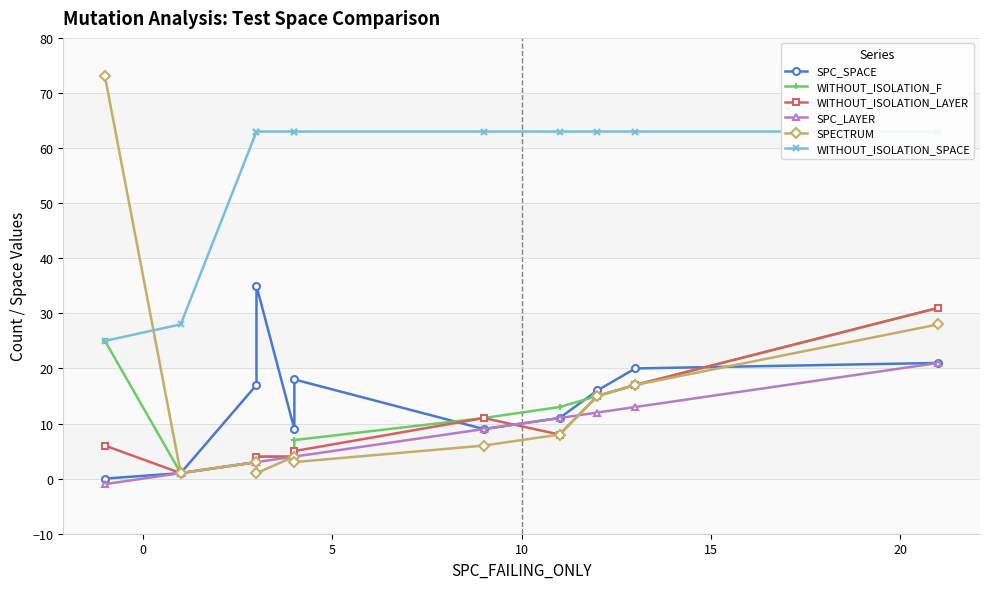

Count the number of data series in this chart.

6